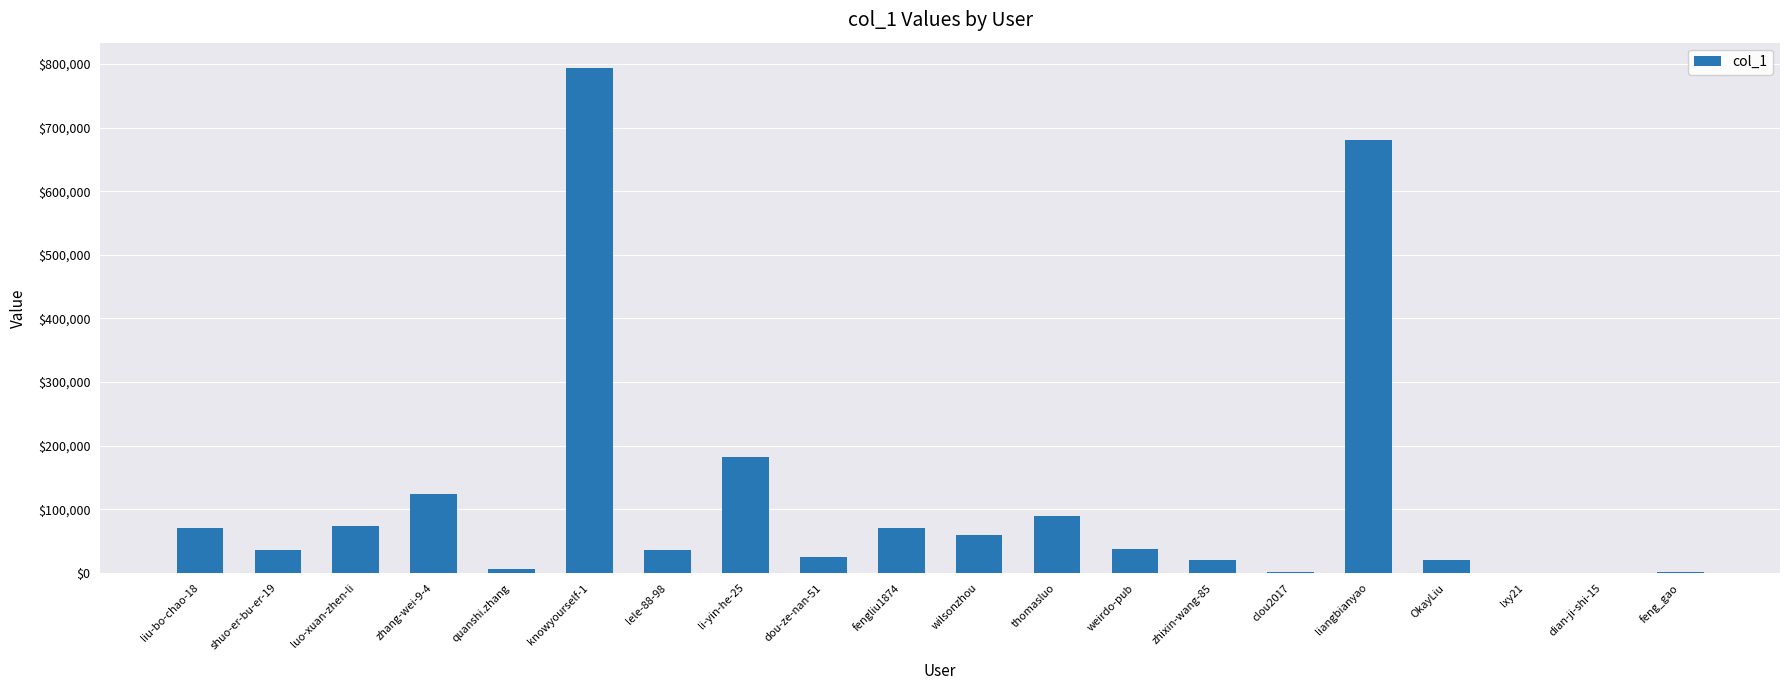

Count the number of categories in the chart.

20